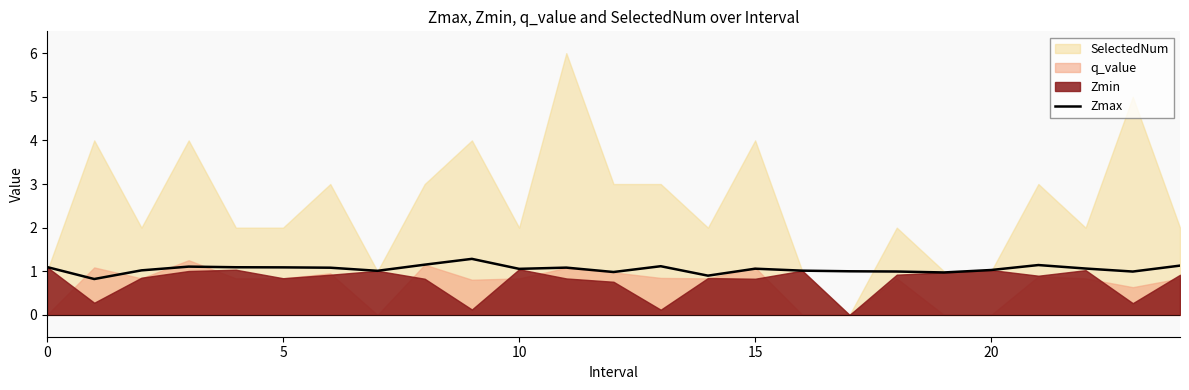

How many lines are shown in the chart?

1